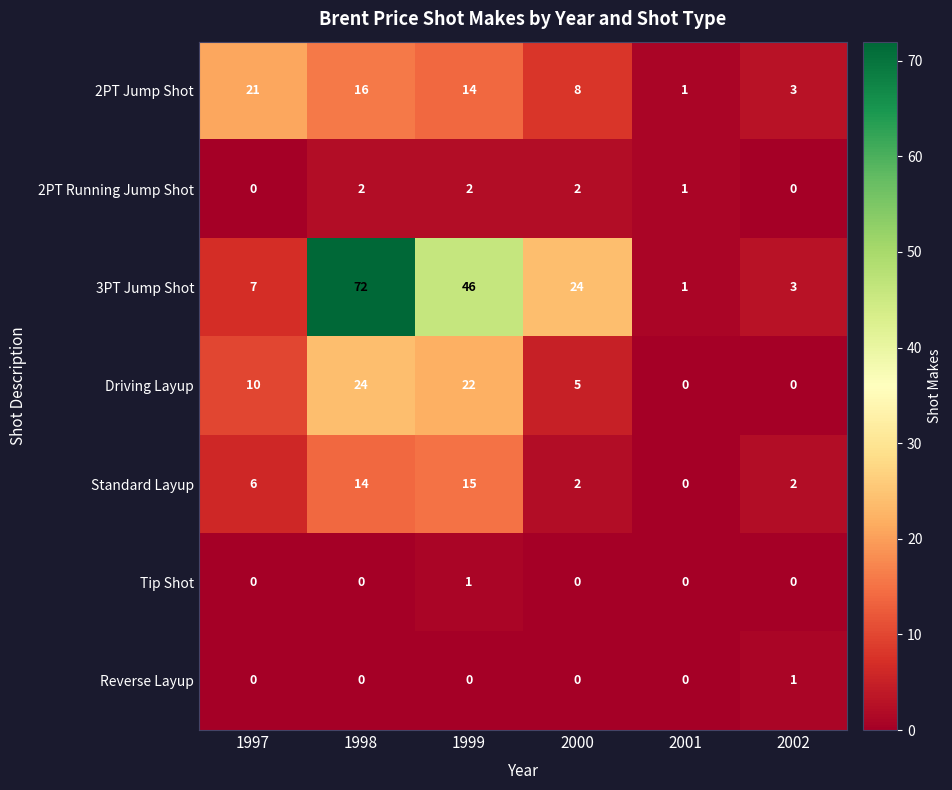

What is the difference between the Driving Layup values at 2000 and 1997?

5